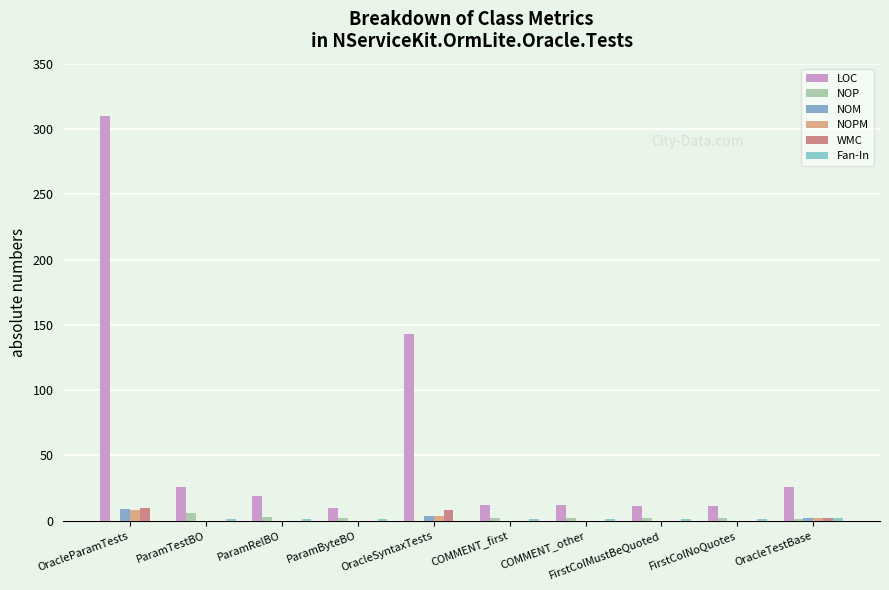

What is the value of the LOC bar at the 9th from the left?

11